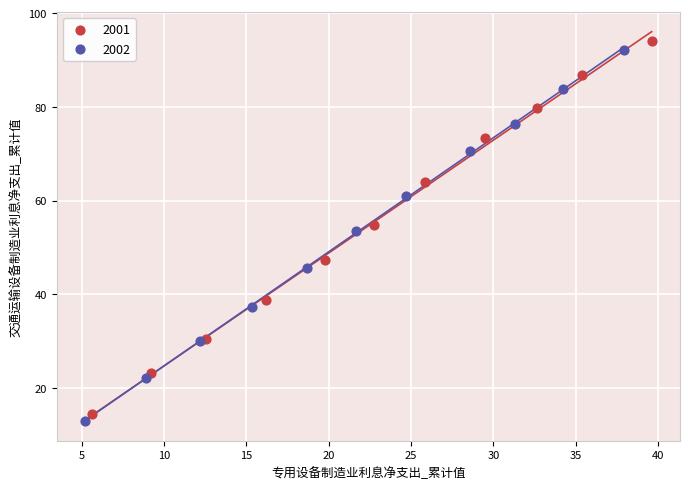

Which series has the widest spread of Y values?

2001